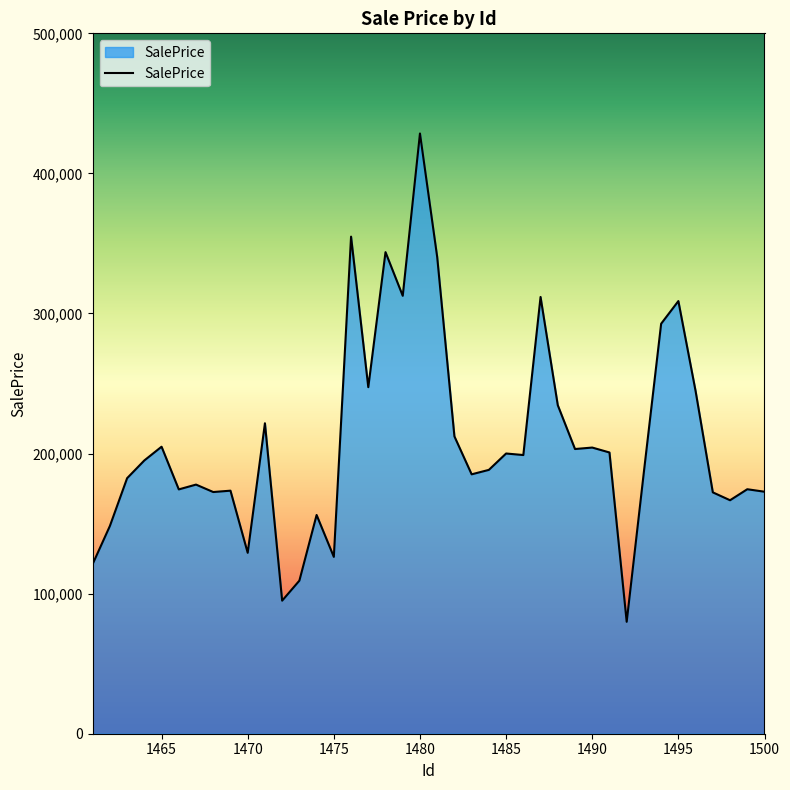

What is the smallest value displayed?

79896.9